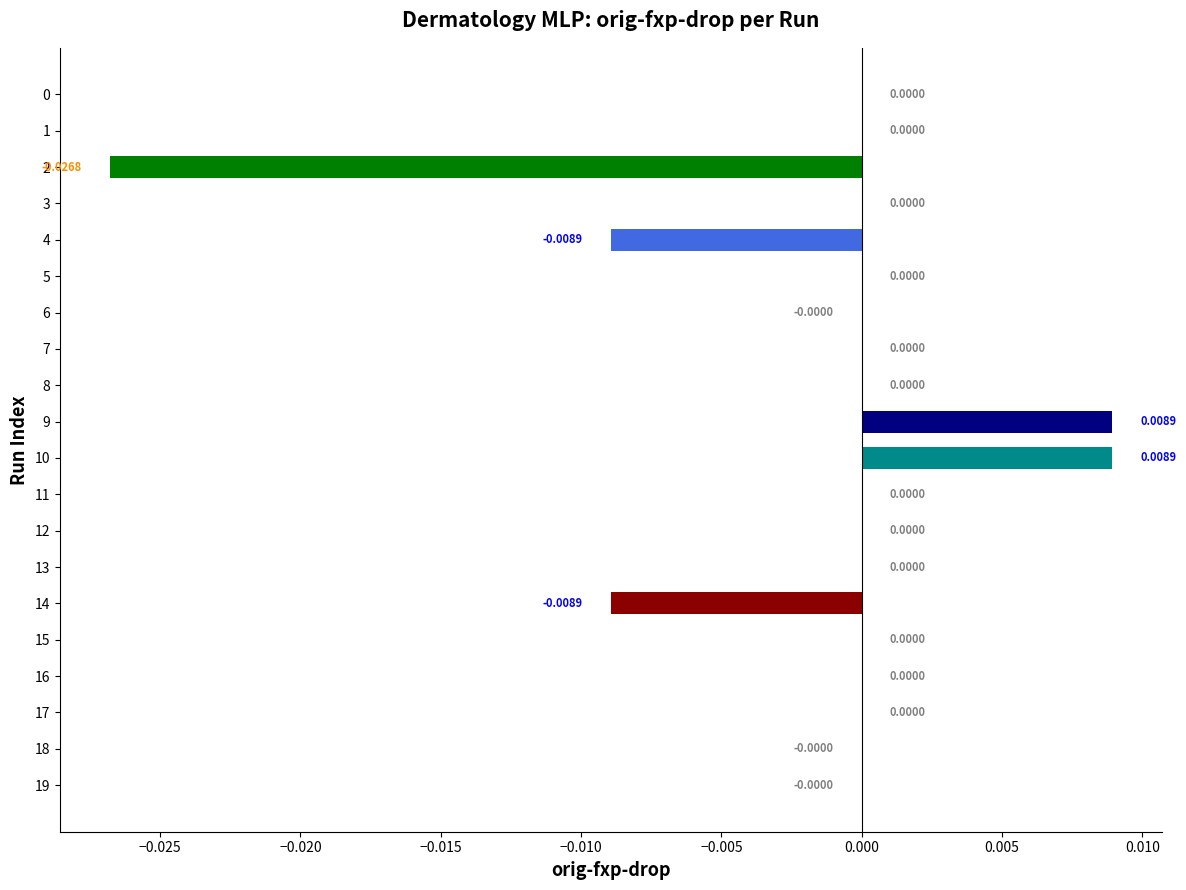

True or false: the data shows -0.0 at 17.

False